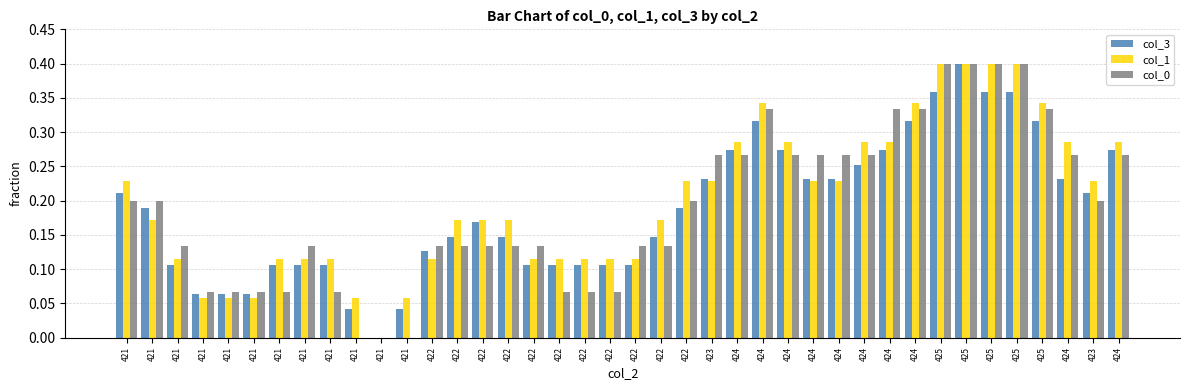

Is it true that col_3 equals 0.1 at 421?

False